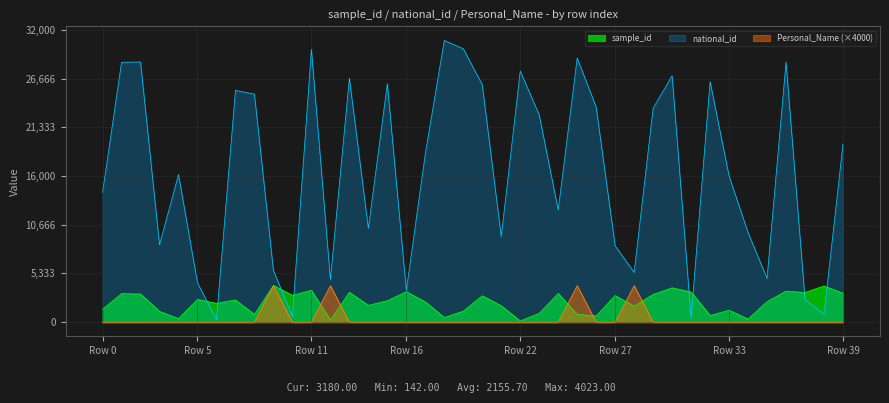

After their last crossing, which series has the higher values: national_id or sample_id?

national_id